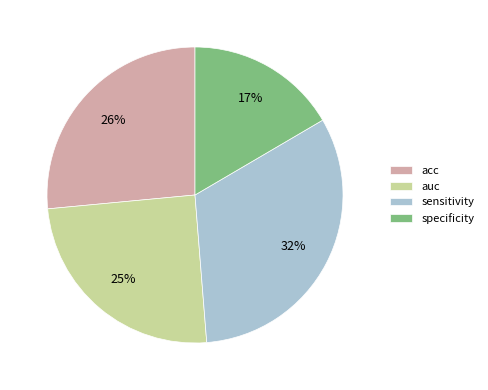

To the nearest percent, what is the average slice percentage?

25%